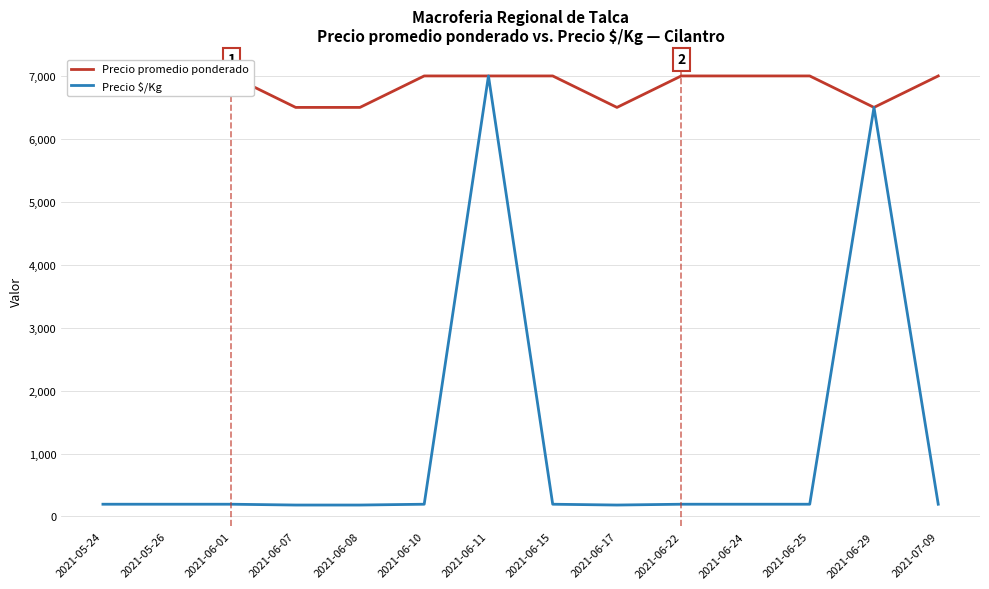

How many interior local peaks does the Precio $/Kg series have?

2